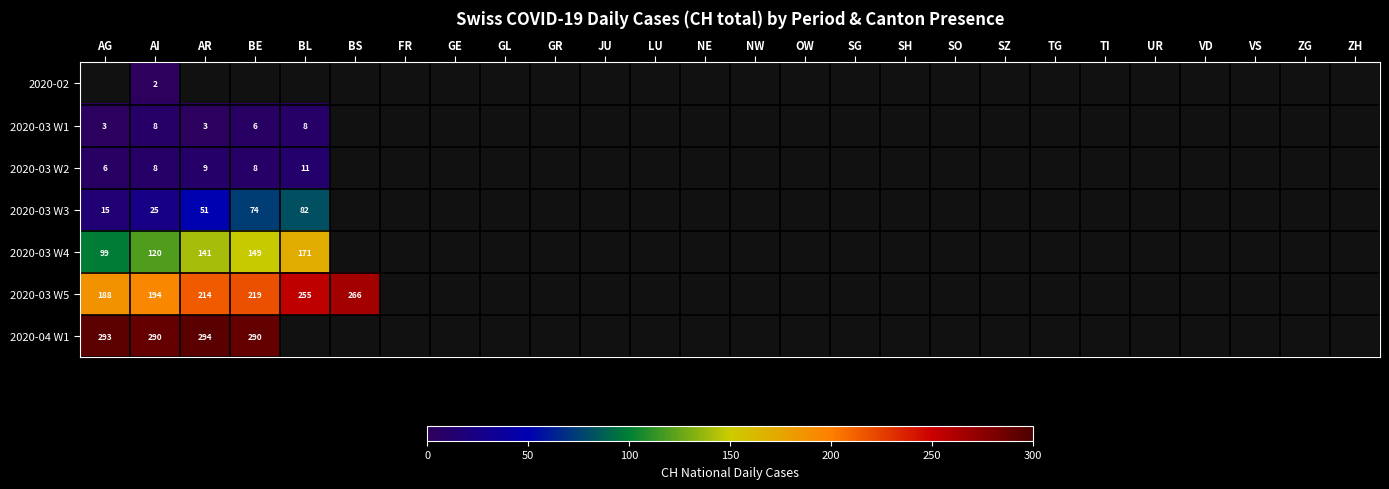

What is the greatest value displayed?

294.0